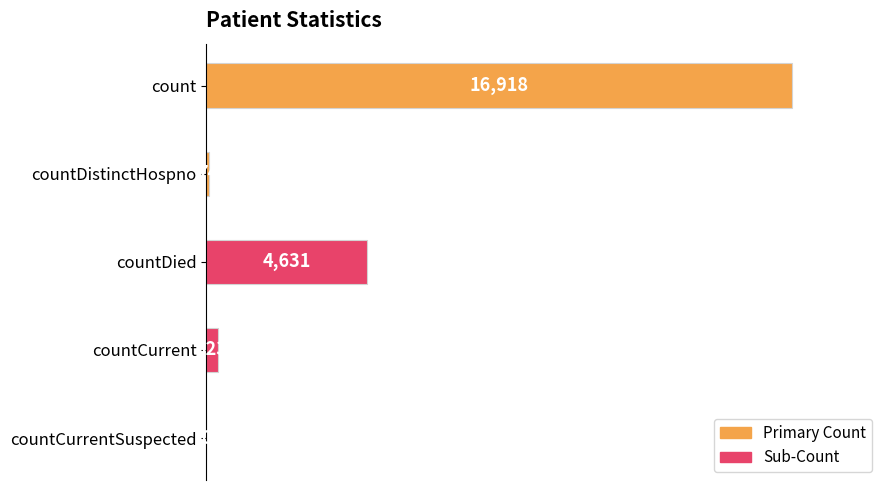

True or false: the data shows 8053 at countDied.

False